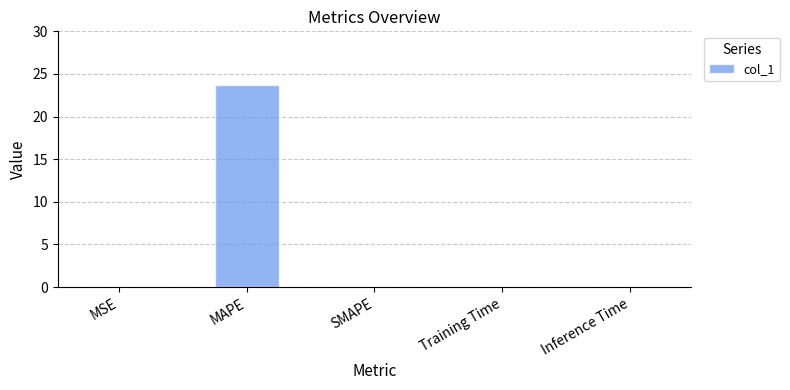

Between MAPE and MSE, which is larger?

MAPE